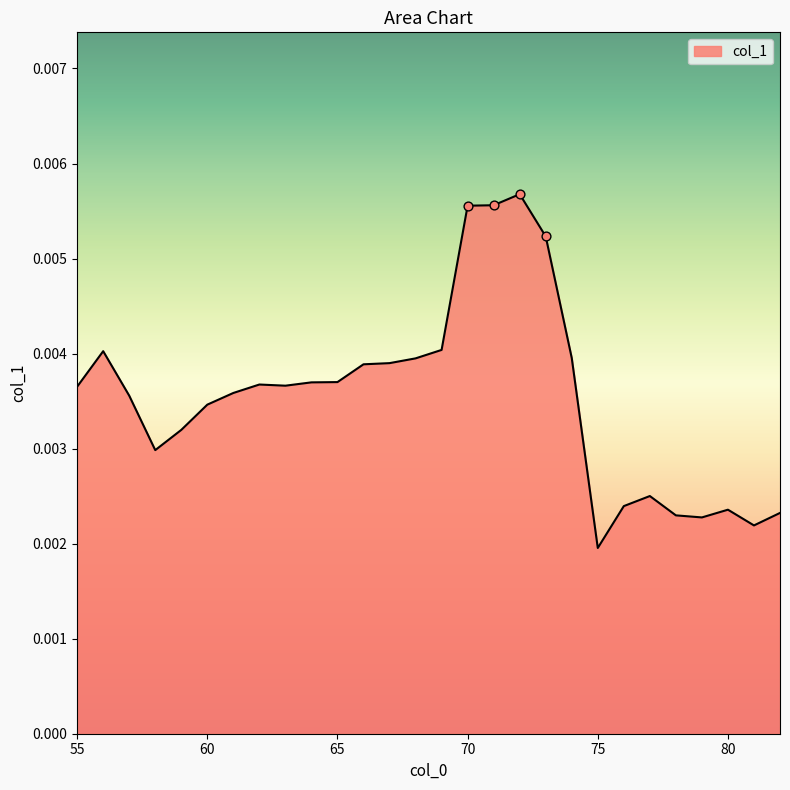

How many lines are shown in the chart?

1